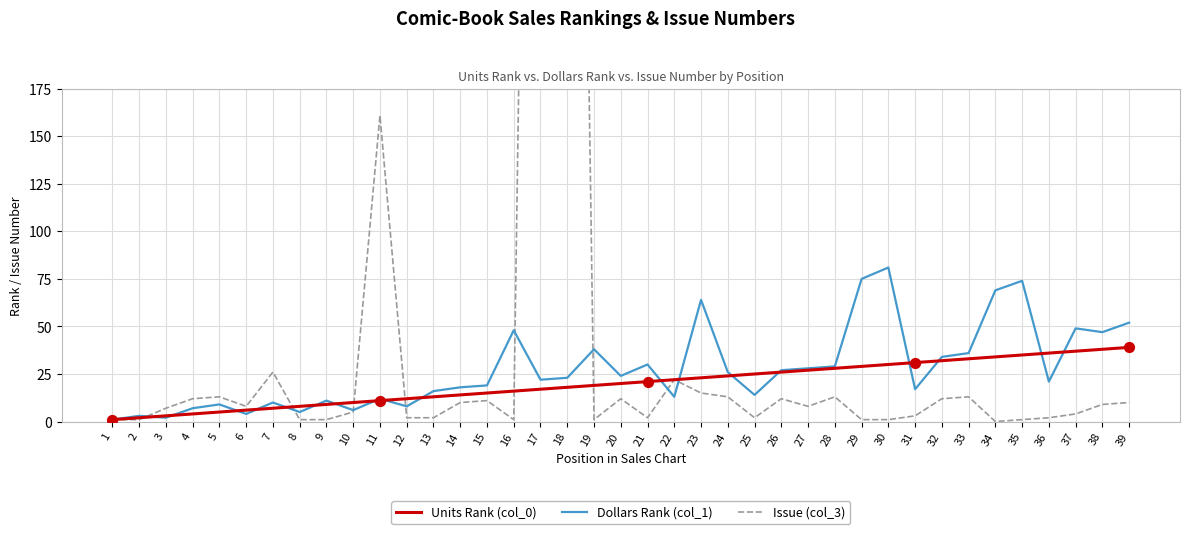

Which series has the largest total across all categories?

Issue (col_3)